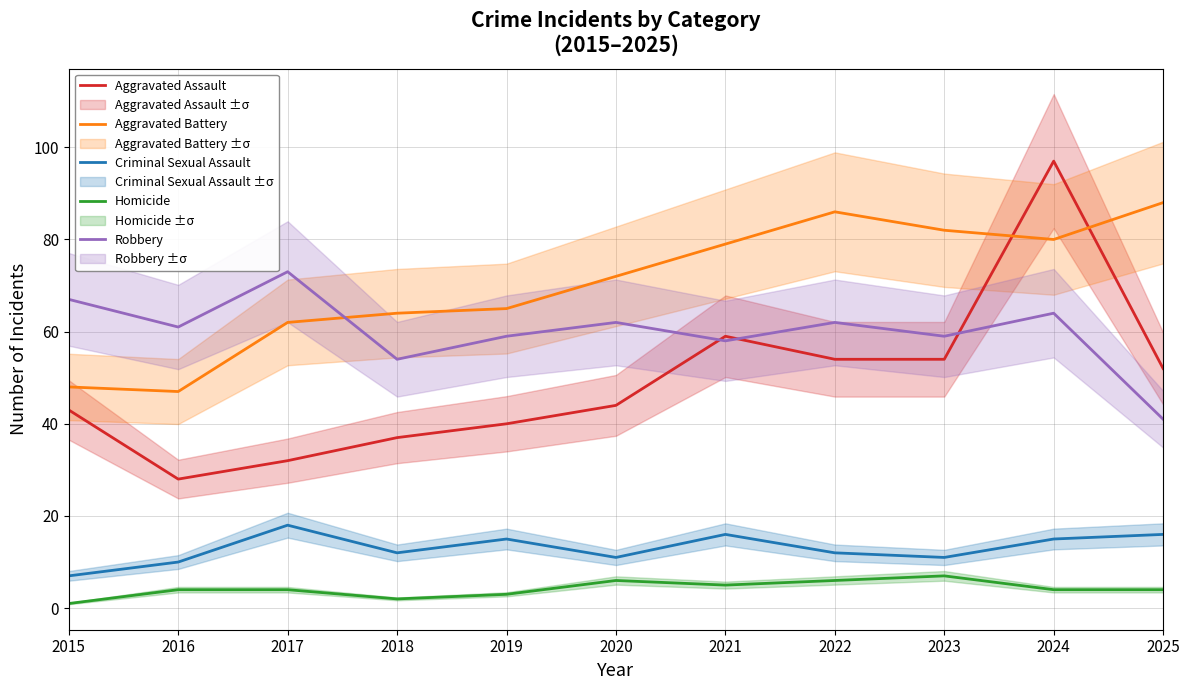

True or false: Aggravated Battery and Aggravated Assault intersect in this chart.

True